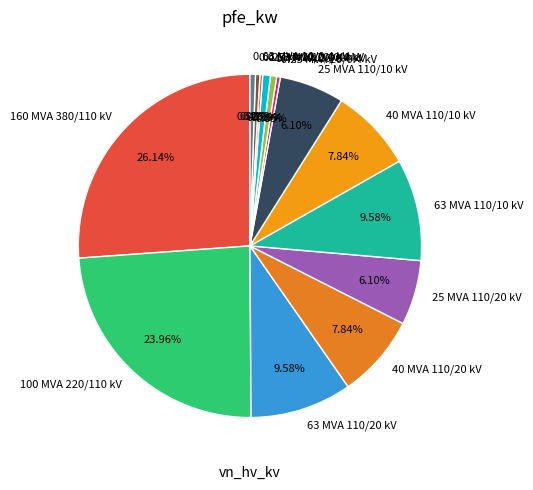

Do 160 MVA 380/110 kV and 0.4 MVA 10/0.4 kV together represent more than half of the pie?

No